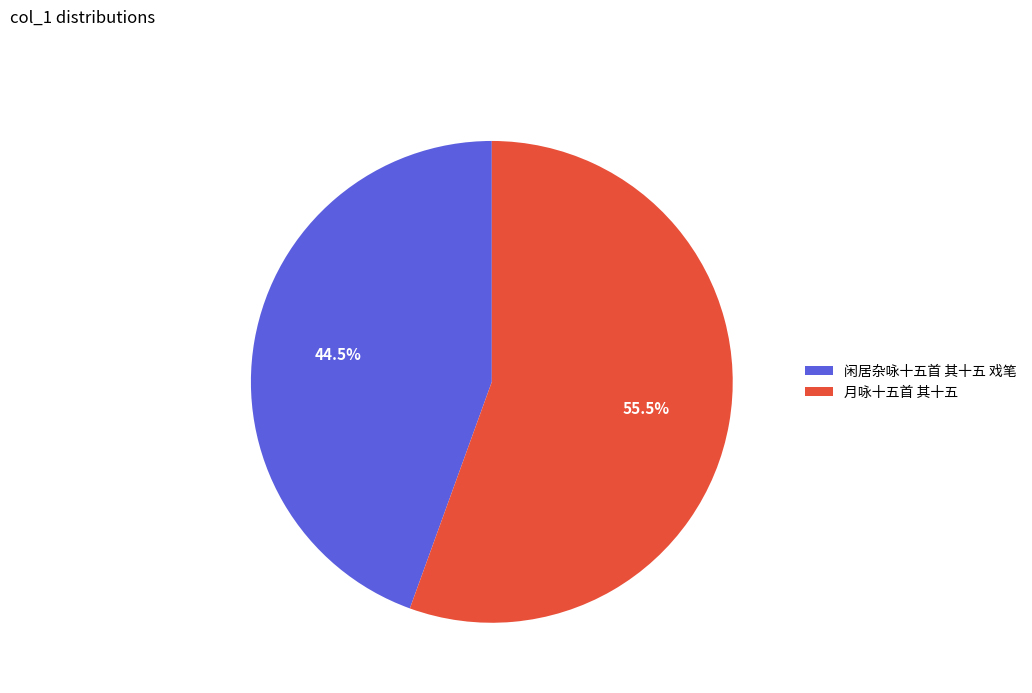

How many segments does this pie chart have?

2